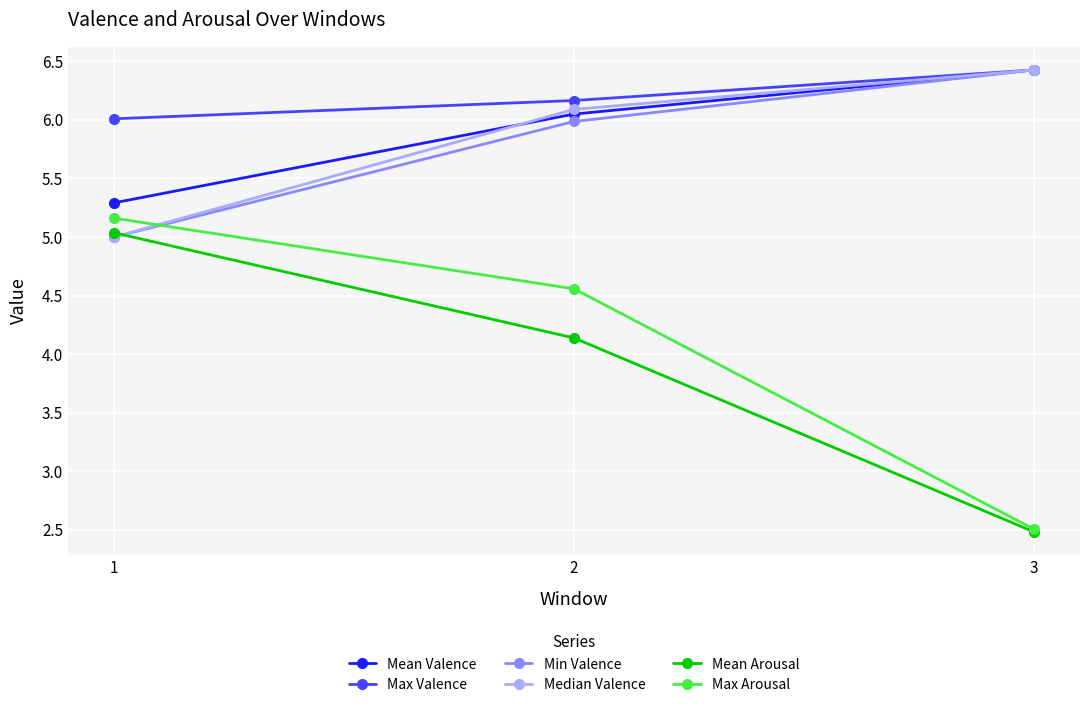

Is it true that Mean Arousal equals 4.1 at 2?

True